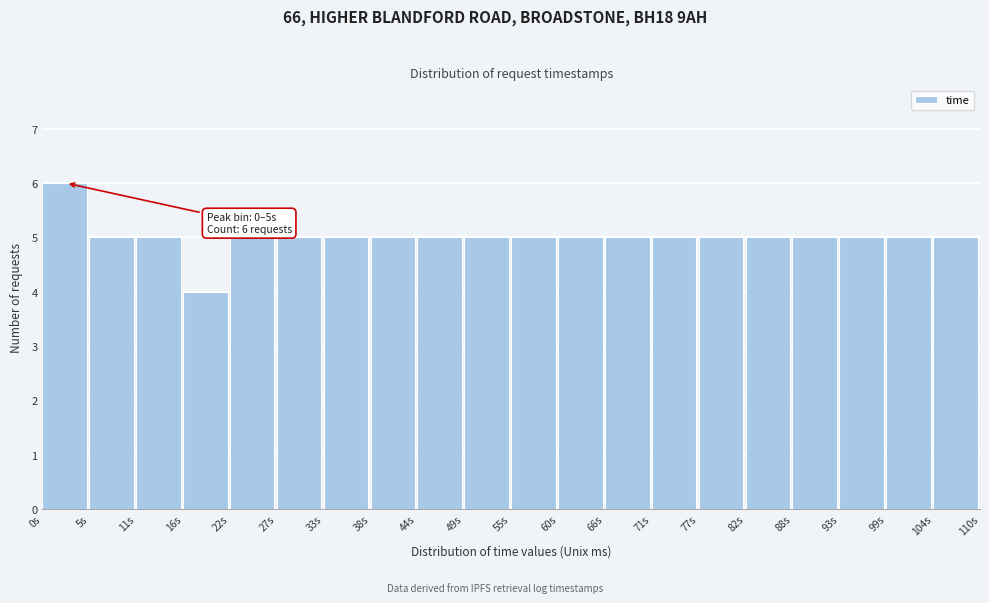

Over which range of the x-axis is the bar tallest?

0 to 6